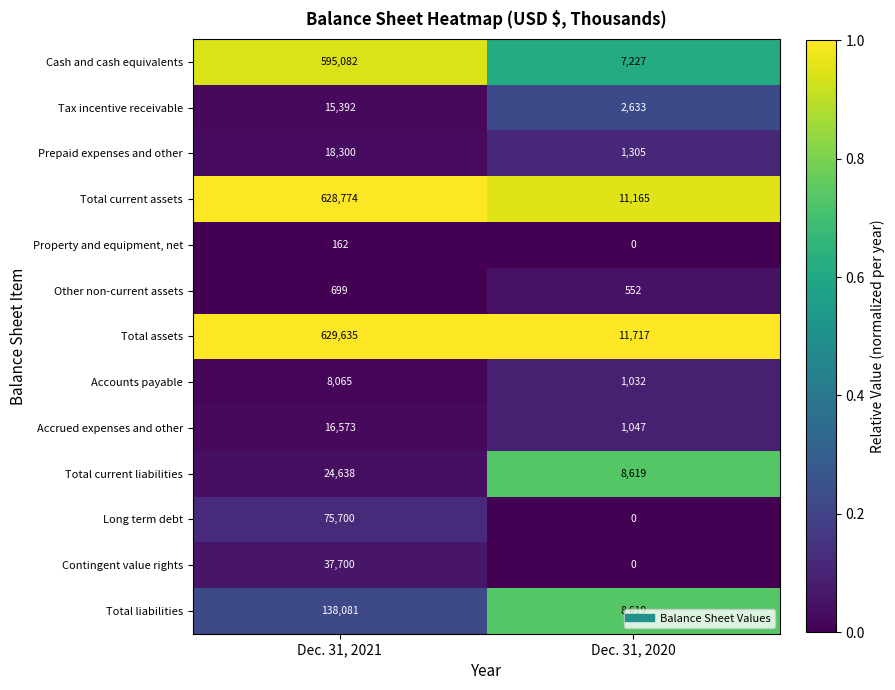

At how many categories does at least one series exceed 0?

2